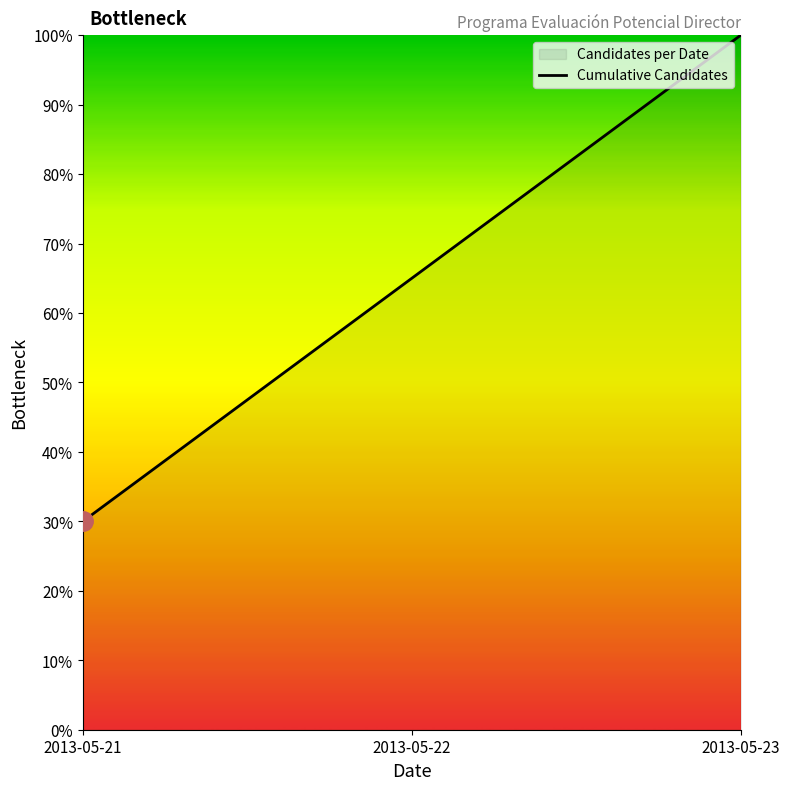

How many data points are less than 65?

1